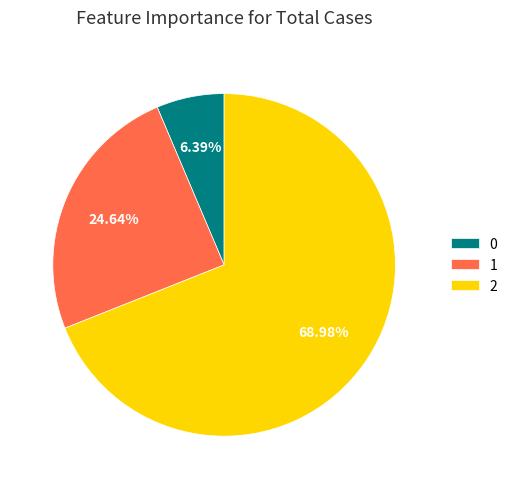

To the nearest percent, what percentage of the pie is 0?

6%